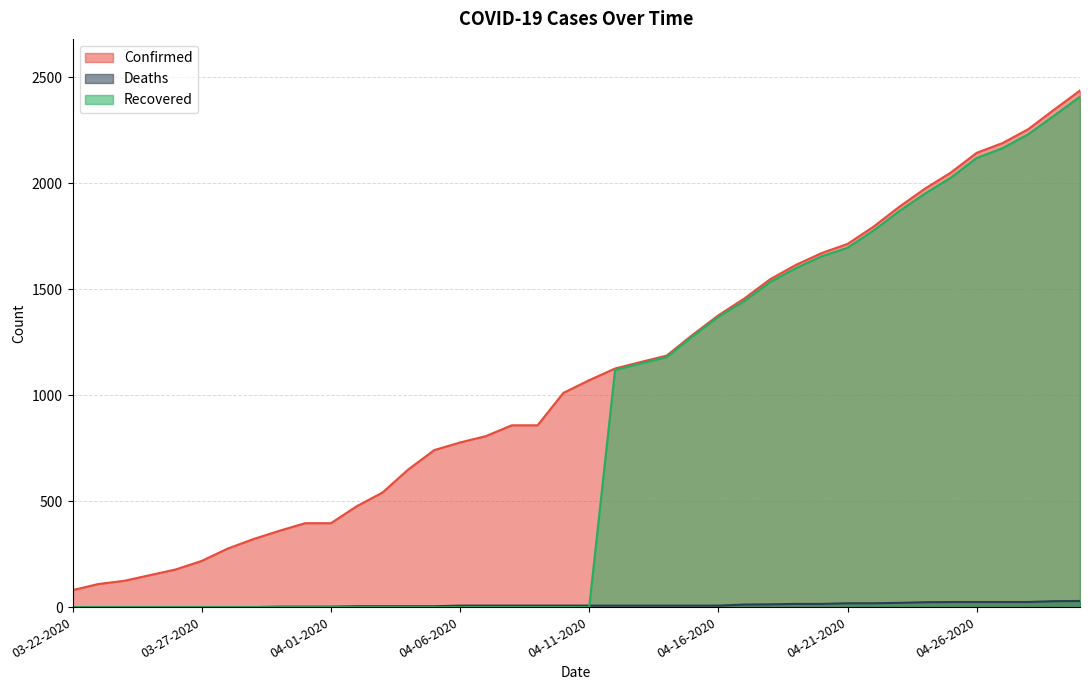

Which series changed the most between 03-31-2020 and 04-02-2020?

Confirmed